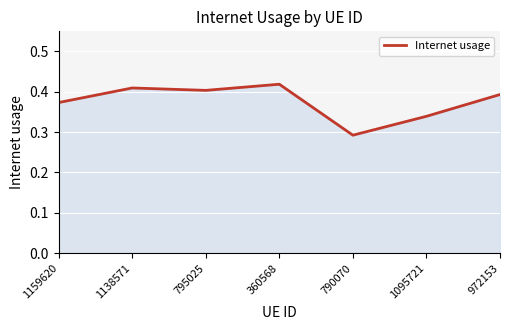

What is the sum of the values at 972153 and 1095721?

0.7